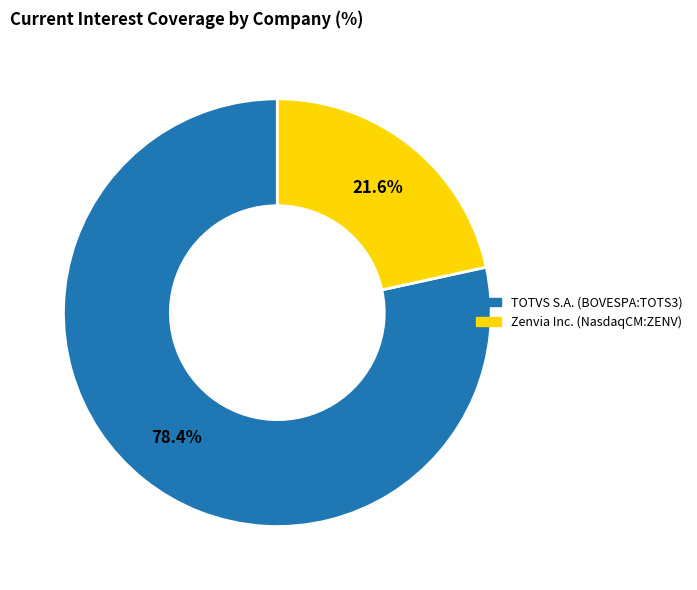

To the nearest percent, what is the difference between the largest and smallest slice percentages?

57%